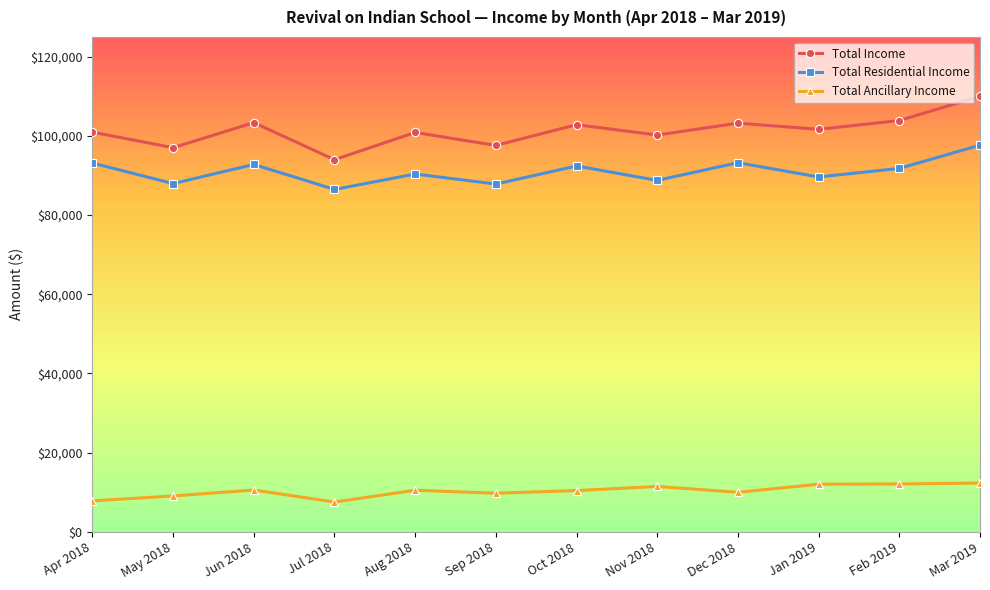

Is it true that Total Income equals 66587.4 at Jun 2018?

False